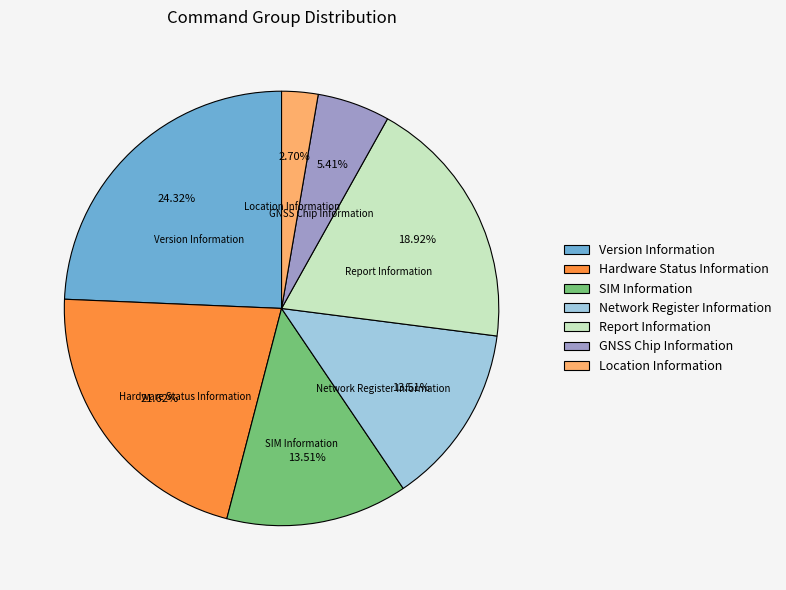

What is the ratio of the value at Hardware Status Information to the value at Location Information?

8.0